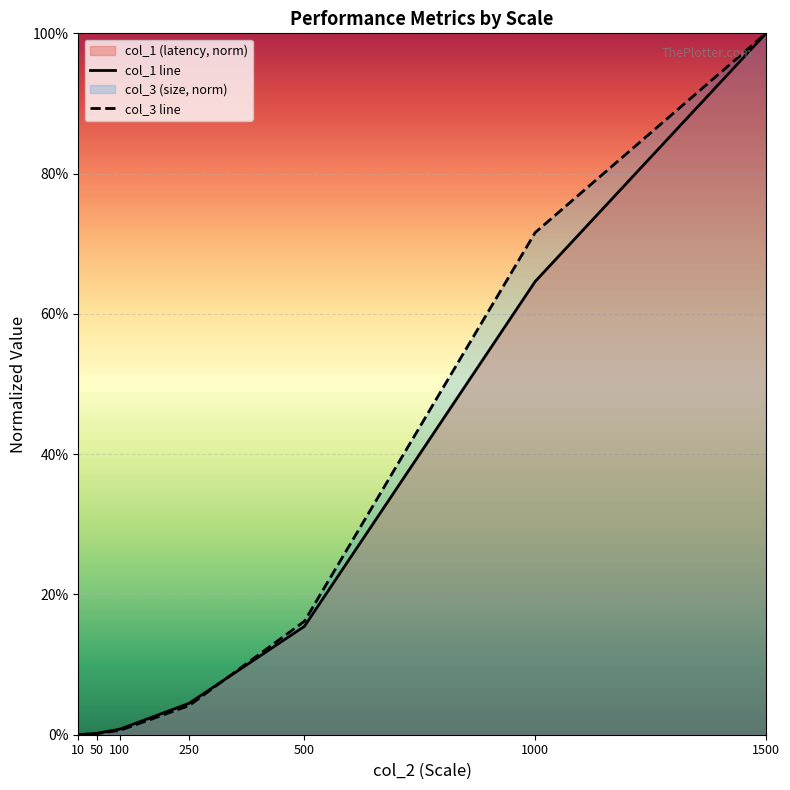

How many intersections are there between col_1 line and col_3 line?

1